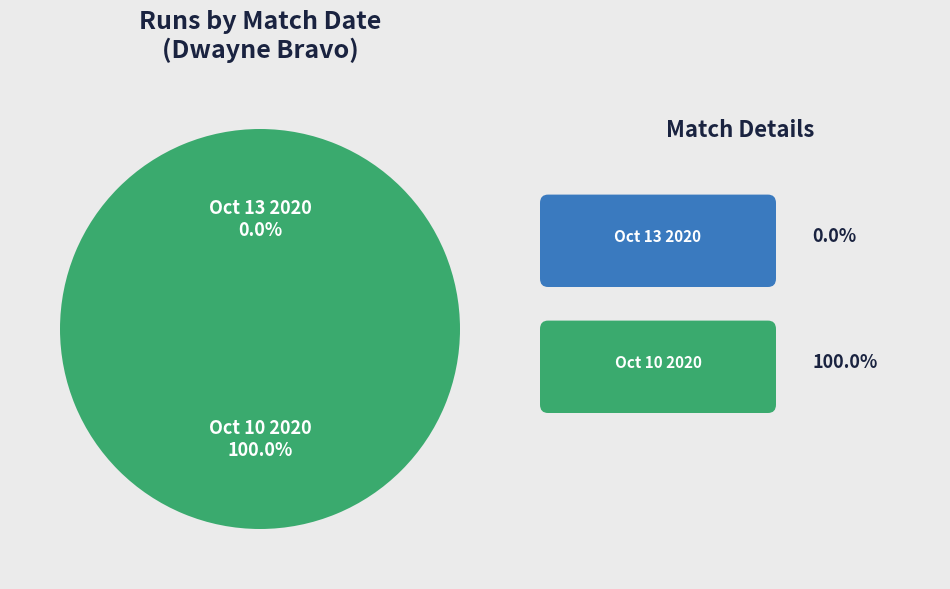

The Oct 10 2020 slice represents 100% of the pie. True or false?

True